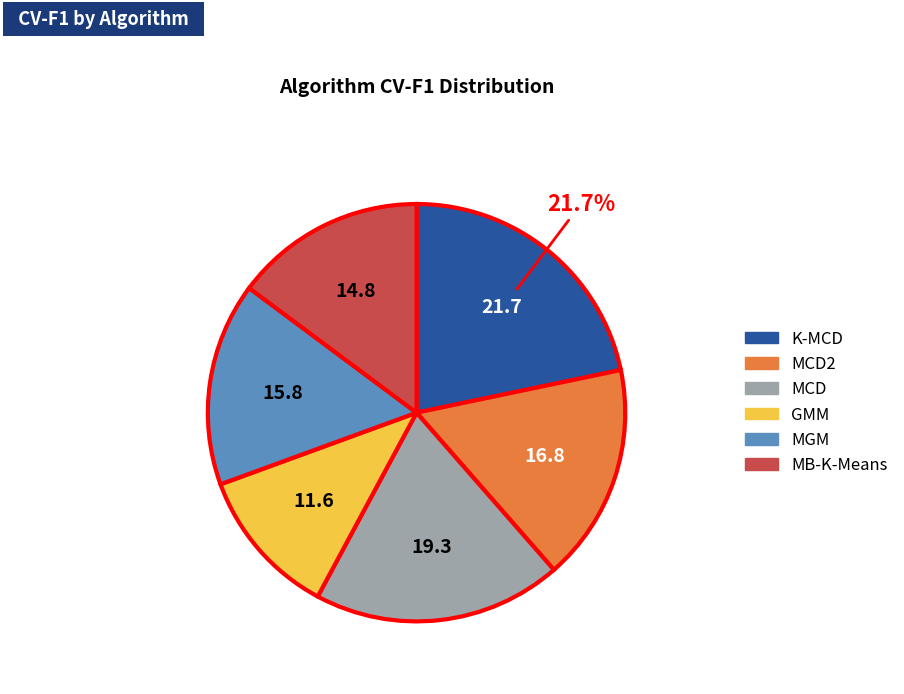

To the nearest percent, what is the average slice percentage?

17%